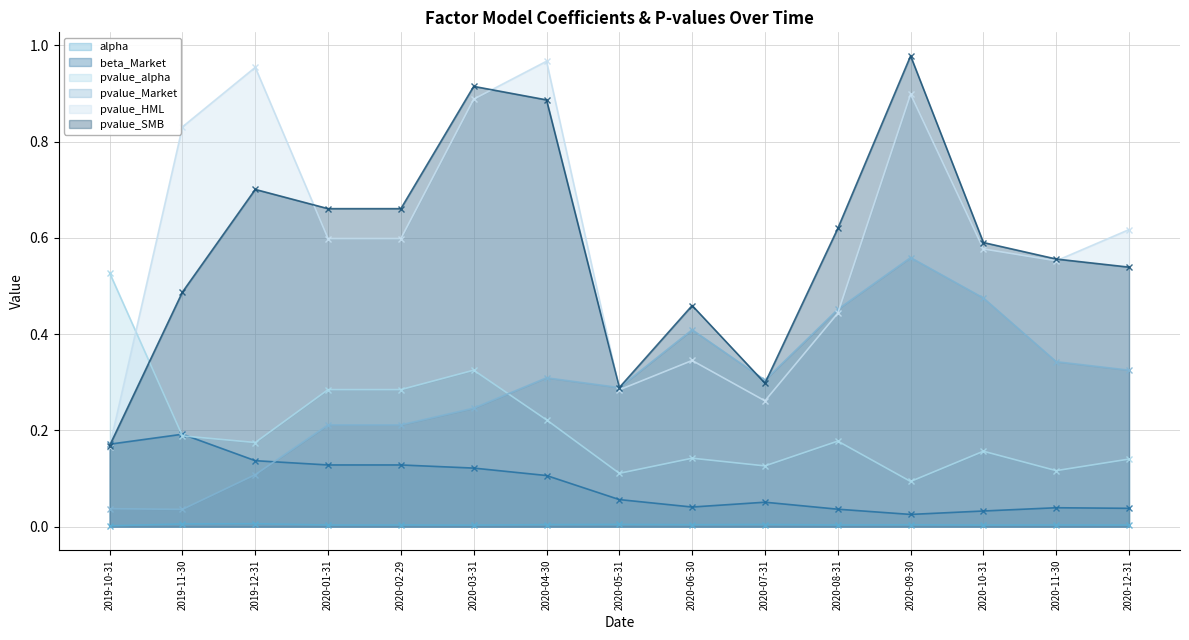

True or false: pvalue_HML and beta_Market intersect in this chart.

True